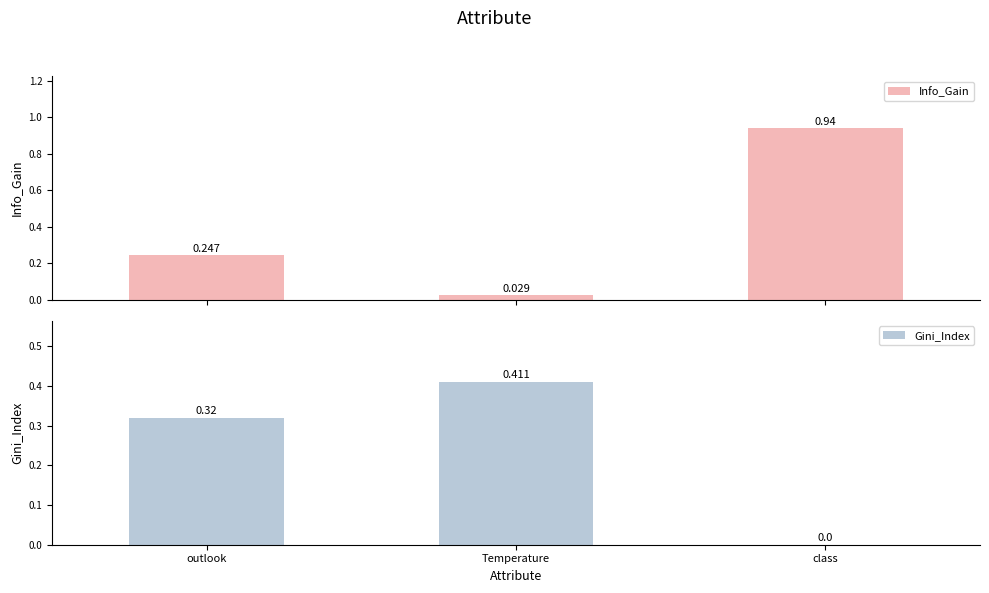

What is the average value of the Info_Gain series?

0.4